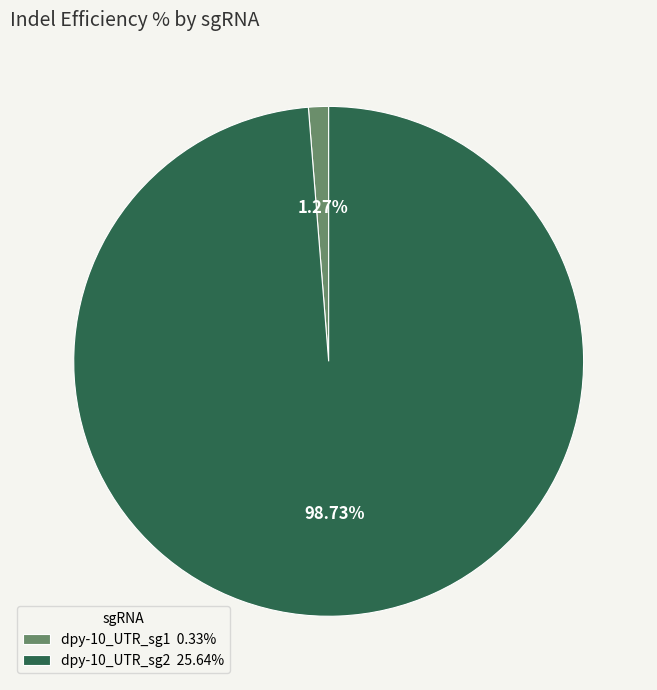

To the nearest percent, what is the difference between the largest and smallest slice percentages?

97%